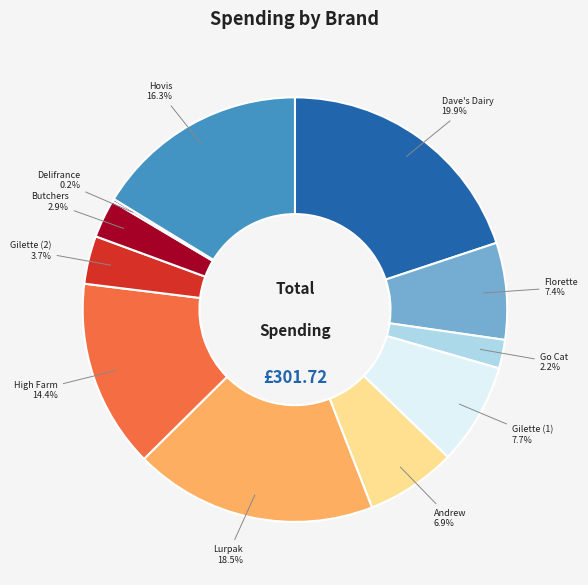

Combined, do Butchers and Go Cat account for over 50%?

No